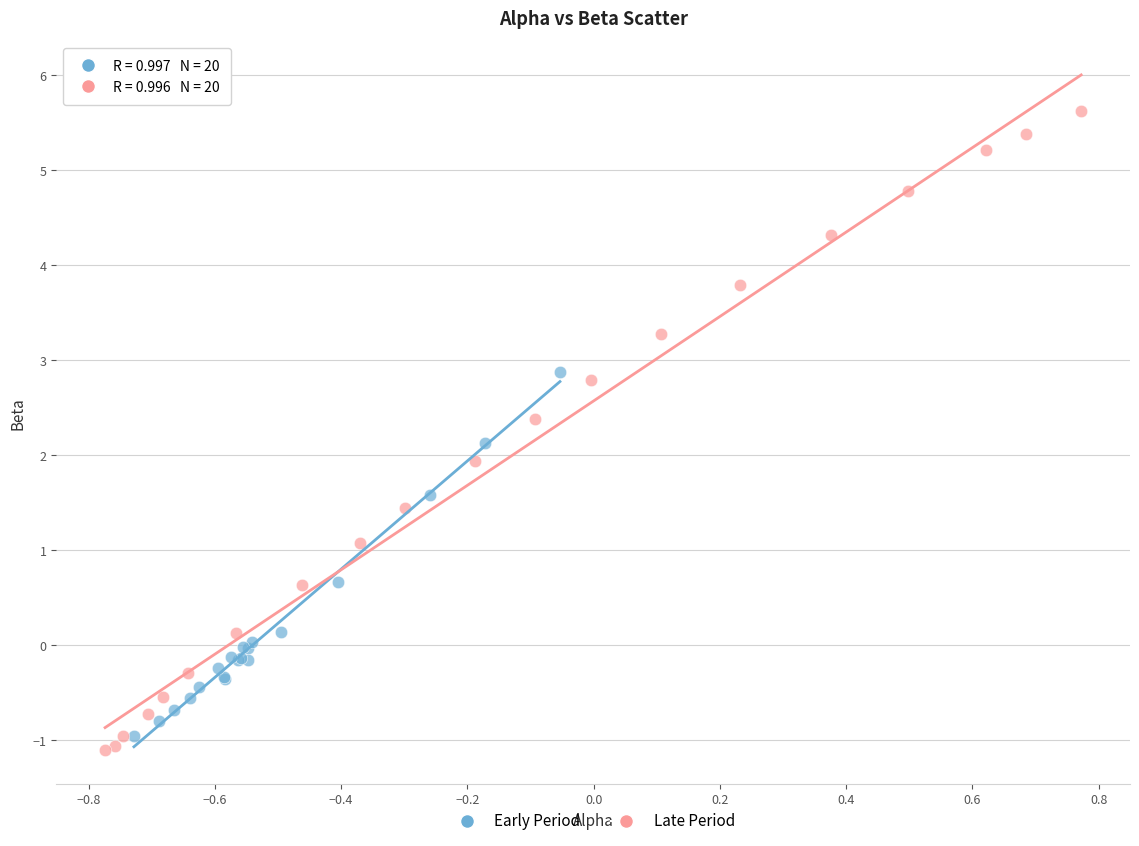

Which series reaches the maximum Y coordinate?

Late Period